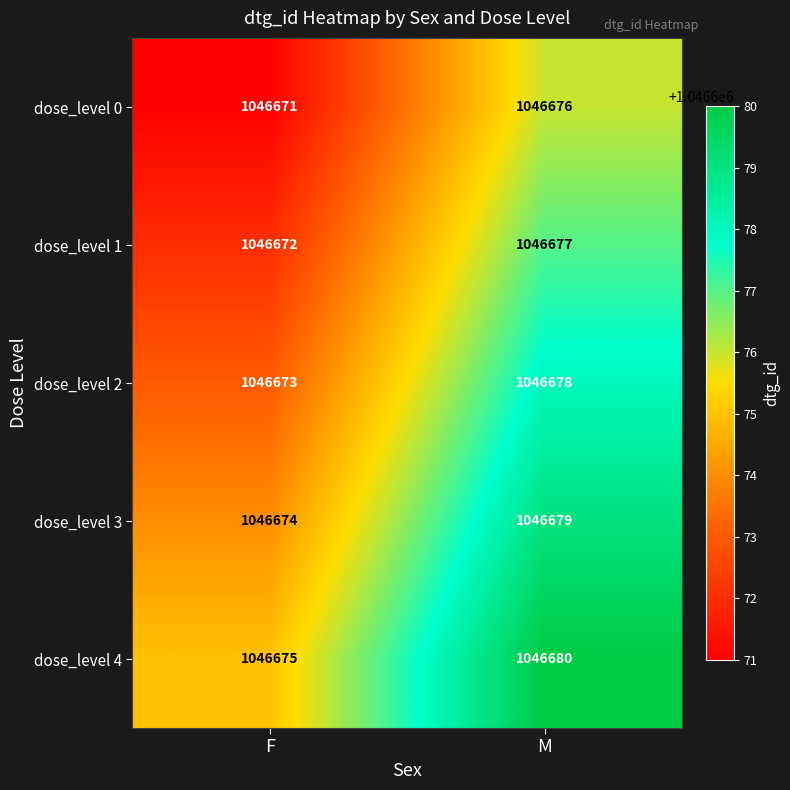

What is the total value across all series at M?

5233390